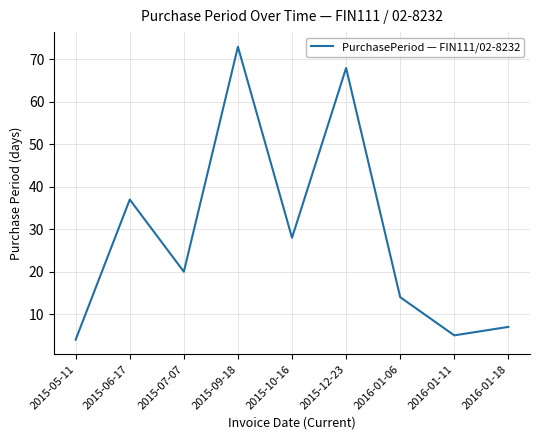

How many lines are shown in the chart?

1